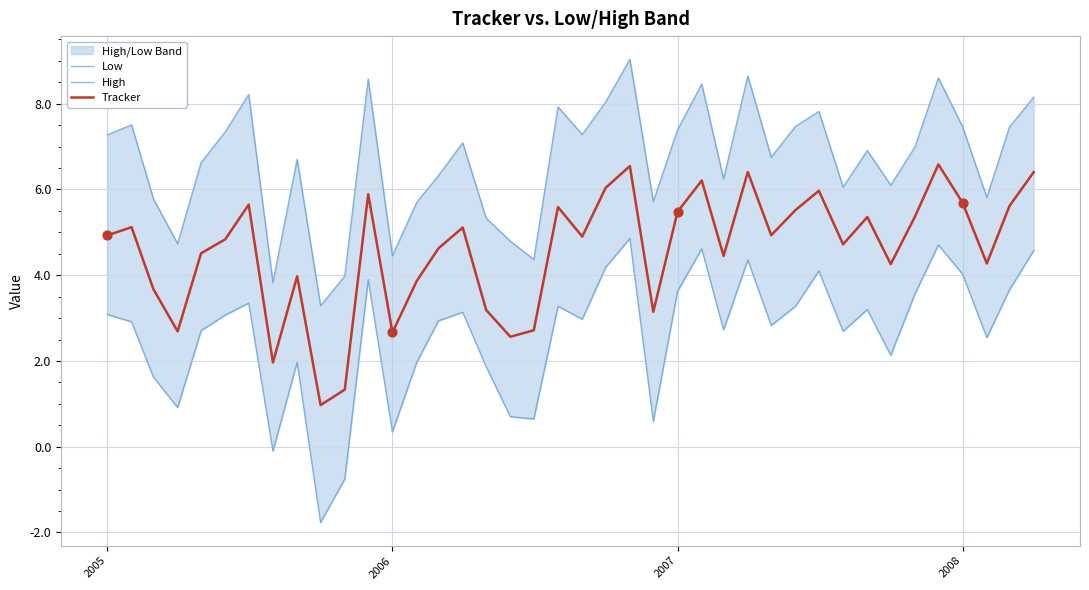

At how many categories does at least one series exceed 6?

28